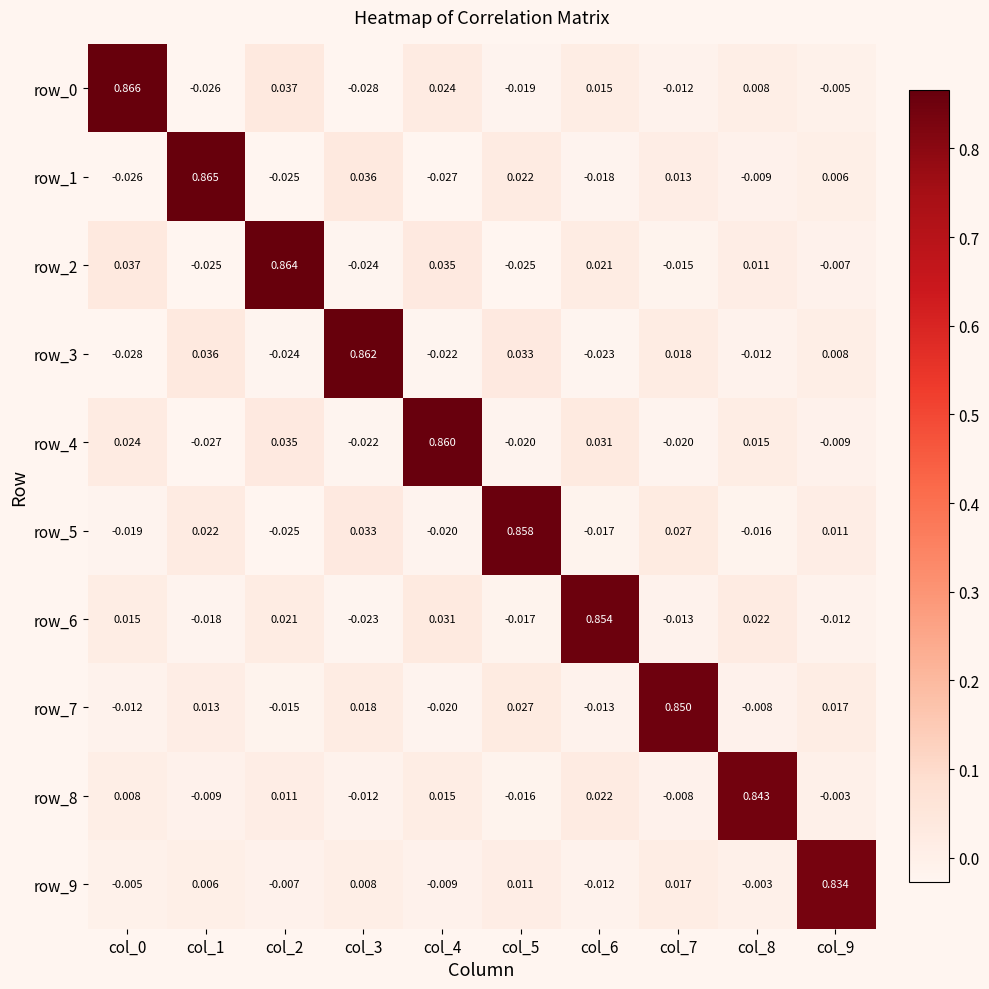

The value of row_1 at col_2 is -0.0. True or false?

False